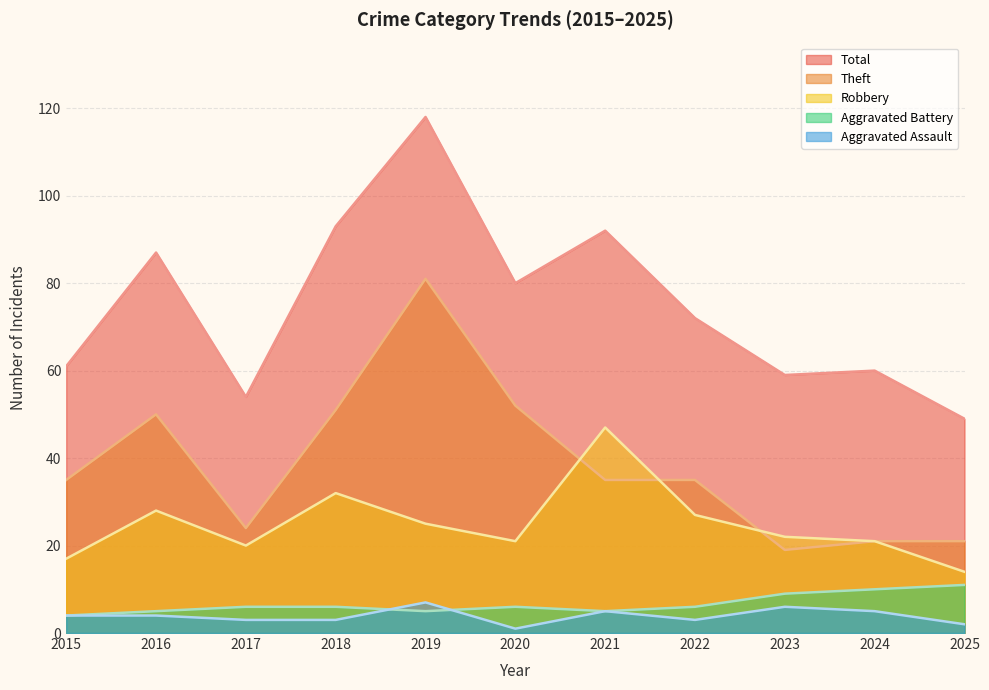

What is the value of the Theft point at the 10th from the left?

21